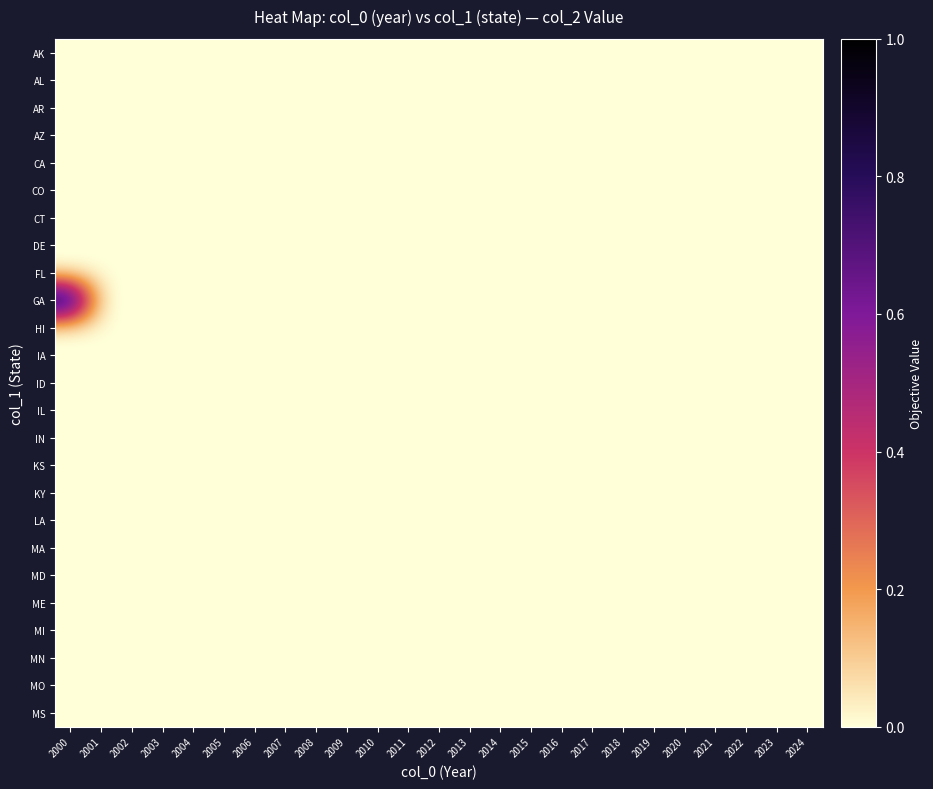

Reading right to left, transcribe all the data shown in this chart.

AK: 2024=0	2023=0	2022=0	2021=0	2020=0	2019=0	2018=0	2017=0	2016=0	2015=0	2014=0	2013=0	2012=0	2011=0	2010=0	2009=0	2008=0	2007=0	2006=0	2005=0	2004=0	2003=0	2002=0	2001=0	2000=0
AL: 2024=0	2023=0	2022=0	2021=0	2020=0	2019=0	2018=0	2017=0	2016=0	2015=0	2014=0	2013=0	2012=0	2011=0	2010=0	2009=0	2008=0	2007=0	2006=0	2005=0	2004=0	2003=0	2002=0	2001=0	2000=0
AR: 2024=0	2023=0	2022=0	2021=0	2020=0	2019=0	2018=0	2017=0	2016=0	2015=0	2014=0	2013=0	2012=0	2011=0	2010=0	2009=0	2008=0	2007=0	2006=0	2005=0	2004=0	2003=0	2002=0	2001=0	2000=0
AZ: 2024=0	2023=0	2022=0	2021=0	2020=0	2019=0	2018=0	2017=0	2016=0	2015=0	2014=0	2013=0	2012=0	2011=0	2010=0	2009=0	2008=0	2007=0	2006=0	2005=0	2004=0	2003=0	2002=0	2001=0	2000=0
CA: 2024=0	2023=0	2022=0	2021=0	2020=0	2019=0	2018=0	2017=0	2016=0	2015=0	2014=0	2013=0	2012=0	2011=0	2010=0	2009=0	2008=0	2007=0	2006=0	2005=0	2004=0	2003=0	2002=0	2001=0	2000=0
CO: 2024=0	2023=0	2022=0	2021=0	2020=0	2019=0	2018=0	2017=0	2016=0	2015=0	2014=0	2013=0	2012=0	2011=0	2010=0	2009=0	2008=0	2007=0	2006=0	2005=0	2004=0	2003=0	2002=0	2001=0	2000=0
CT: 2024=0	2023=0	2022=0	2021=0	2020=0	2019=0	2018=0	2017=0	2016=0	2015=0	2014=0	2013=0	2012=0	2011=0	2010=0	2009=0	2008=0	2007=0	2006=0	2005=0	2004=0	2003=0	2002=0	2001=0	2000=0
DE: 2024=0	2023=0	2022=0	2021=0	2020=0	2019=0	2018=0	2017=0	2016=0	2015=0	2014=0	2013=0	2012=0	2011=0	2010=0	2009=0	2008=0	2007=0	2006=0	2005=0	2004=0	2003=0	2002=0	2001=0	2000=0
FL: 2024=0	2023=0	2022=0	2021=0	2020=0	2019=0	2018=0	2017=0	2016=0	2015=0	2014=0	2013=0	2012=0	2011=0	2010=0	2009=0	2008=0	2007=0	2006=0	2005=0	2004=0	2003=0	2002=0	2001=0	2000=0
GA: 2024=0	2023=0	2022=0	2021=0	2020=0	2019=0	2018=0	2017=0	2016=0	2015=0	2014=0	2013=0	2012=0	2011=0	2010=0	2009=0	2008=0	2007=0	2006=0	2005=0	2004=0	2003=0	2002=0	2001=0	2000=1
HI: 2024=0	2023=0	2022=0	2021=0	2020=0	2019=0	2018=0	2017=0	2016=0	2015=0	2014=0	2013=0	2012=0	2011=0	2010=0	2009=0	2008=0	2007=0	2006=0	2005=0	2004=0	2003=0	2002=0	2001=0	2000=0
IA: 2024=0	2023=0	2022=0	2021=0	2020=0	2019=0	2018=0	2017=0	2016=0	2015=0	2014=0	2013=0	2012=0	2011=0	2010=0	2009=0	2008=0	2007=0	2006=0	2005=0	2004=0	2003=0	2002=0	2001=0	2000=0
ID: 2024=0	2023=0	2022=0	2021=0	2020=0	2019=0	2018=0	2017=0	2016=0	2015=0	2014=0	2013=0	2012=0	2011=0	2010=0	2009=0	2008=0	2007=0	2006=0	2005=0	2004=0	2003=0	2002=0	2001=0	2000=0
IL: 2024=0	2023=0	2022=0	2021=0	2020=0	2019=0	2018=0	2017=0	2016=0	2015=0	2014=0	2013=0	2012=0	2011=0	2010=0	2009=0	2008=0	2007=0	2006=0	2005=0	2004=0	2003=0	2002=0	2001=0	2000=0
IN: 2024=0	2023=0	2022=0	2021=0	2020=0	2019=0	2018=0	2017=0	2016=0	2015=0	2014=0	2013=0	2012=0	2011=0	2010=0	2009=0	2008=0	2007=0	2006=0	2005=0	2004=0	2003=0	2002=0	2001=0	2000=0
KS: 2024=0	2023=0	2022=0	2021=0	2020=0	2019=0	2018=0	2017=0	2016=0	2015=0	2014=0	2013=0	2012=0	2011=0	2010=0	2009=0	2008=0	2007=0	2006=0	2005=0	2004=0	2003=0	2002=0	2001=0	2000=0
KY: 2024=0	2023=0	2022=0	2021=0	2020=0	2019=0	2018=0	2017=0	2016=0	2015=0	2014=0	2013=0	2012=0	2011=0	2010=0	2009=0	2008=0	2007=0	2006=0	2005=0	2004=0	2003=0	2002=0	2001=0	2000=0
LA: 2024=0	2023=0	2022=0	2021=0	2020=0	2019=0	2018=0	2017=0	2016=0	2015=0	2014=0	2013=0	2012=0	2011=0	2010=0	2009=0	2008=0	2007=0	2006=0	2005=0	2004=0	2003=0	2002=0	2001=0	2000=0
MA: 2024=0	2023=0	2022=0	2021=0	2020=0	2019=0	2018=0	2017=0	2016=0	2015=0	2014=0	2013=0	2012=0	2011=0	2010=0	2009=0	2008=0	2007=0	2006=0	2005=0	2004=0	2003=0	2002=0	2001=0	2000=0
MD: 2024=0	2023=0	2022=0	2021=0	2020=0	2019=0	2018=0	2017=0	2016=0	2015=0	2014=0	2013=0	2012=0	2011=0	2010=0	2009=0	2008=0	2007=0	2006=0	2005=0	2004=0	2003=0	2002=0	2001=0	2000=0
ME: 2024=0	2023=0	2022=0	2021=0	2020=0	2019=0	2018=0	2017=0	2016=0	2015=0	2014=0	2013=0	2012=0	2011=0	2010=0	2009=0	2008=0	2007=0	2006=0	2005=0	2004=0	2003=0	2002=0	2001=0	2000=0
MI: 2024=0	2023=0	2022=0	2021=0	2020=0	2019=0	2018=0	2017=0	2016=0	2015=0	2014=0	2013=0	2012=0	2011=0	2010=0	2009=0	2008=0	2007=0	2006=0	2005=0	2004=0	2003=0	2002=0	2001=0	2000=0
MN: 2024=0	2023=0	2022=0	2021=0	2020=0	2019=0	2018=0	2017=0	2016=0	2015=0	2014=0	2013=0	2012=0	2011=0	2010=0	2009=0	2008=0	2007=0	2006=0	2005=0	2004=0	2003=0	2002=0	2001=0	2000=0
MO: 2024=0	2023=0	2022=0	2021=0	2020=0	2019=0	2018=0	2017=0	2016=0	2015=0	2014=0	2013=0	2012=0	2011=0	2010=0	2009=0	2008=0	2007=0	2006=0	2005=0	2004=0	2003=0	2002=0	2001=0	2000=0
MS: 2024=0	2023=0	2022=0	2021=0	2020=0	2019=0	2018=0	2017=0	2016=0	2015=0	2014=0	2013=0	2012=0	2011=0	2010=0	2009=0	2008=0	2007=0	2006=0	2005=0	2004=0	2003=0	2002=0	2001=0	2000=0